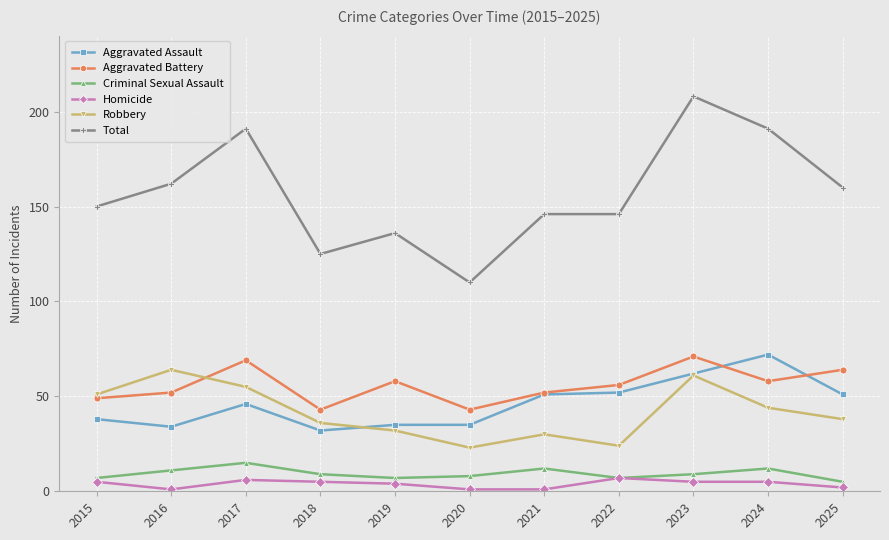

True or false: Homicide has a value of 5 at 2024.

True